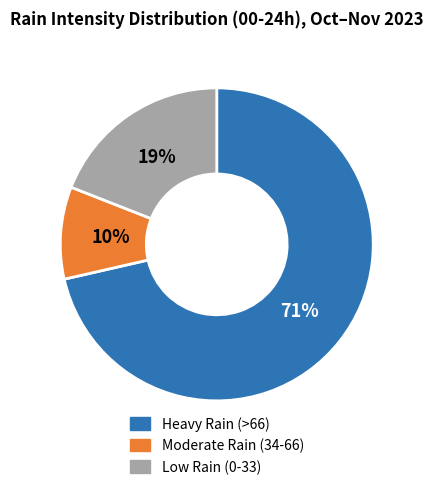

Is there a majority slice in this chart?

Yes